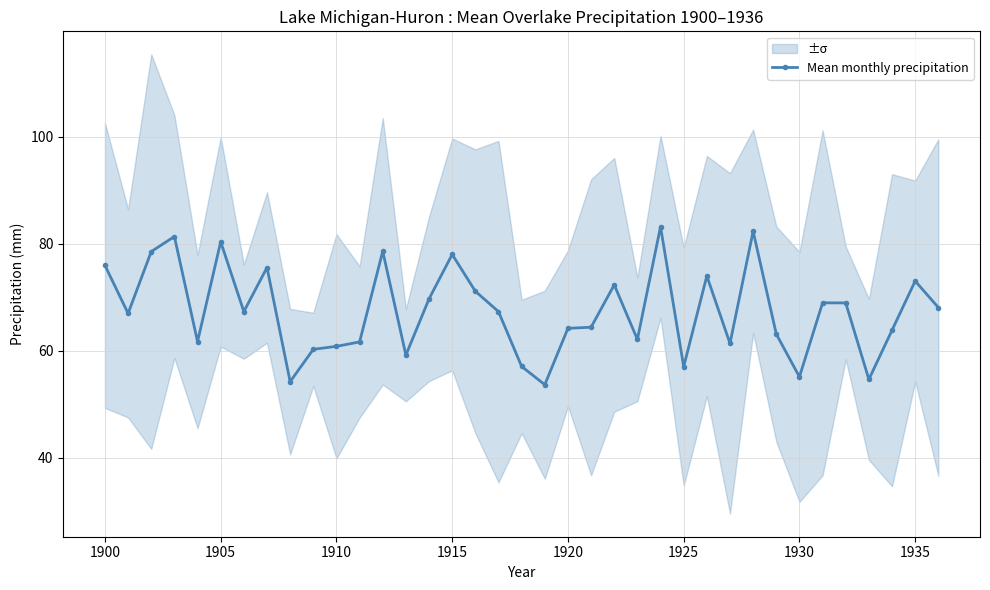

True or false: Mean monthly precipitation has a value of 60.8 at 1910.

True